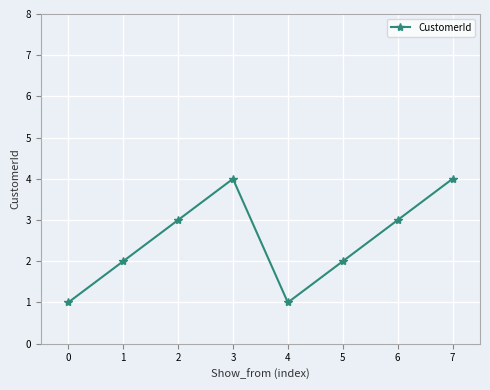

True or false: there are more than 2 points higher than both neighbors.

False